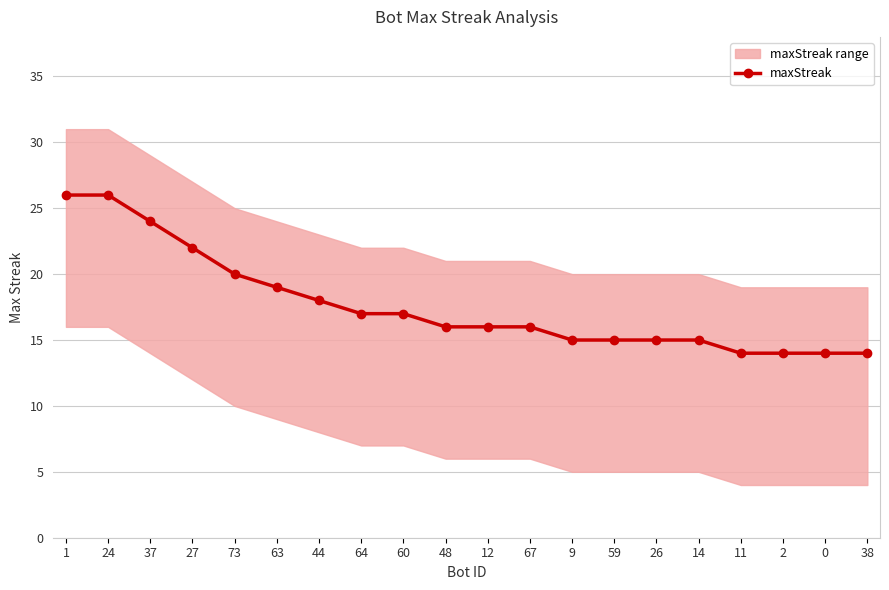

Reading left to right, transcribe all the data shown in this chart.

1=26	24=26	37=24	27=22	73=20	63=19	44=18	64=17	60=17	48=16	12=16	67=16	9=15	59=15	26=15	14=15	11=14	2=14	0=14	38=14